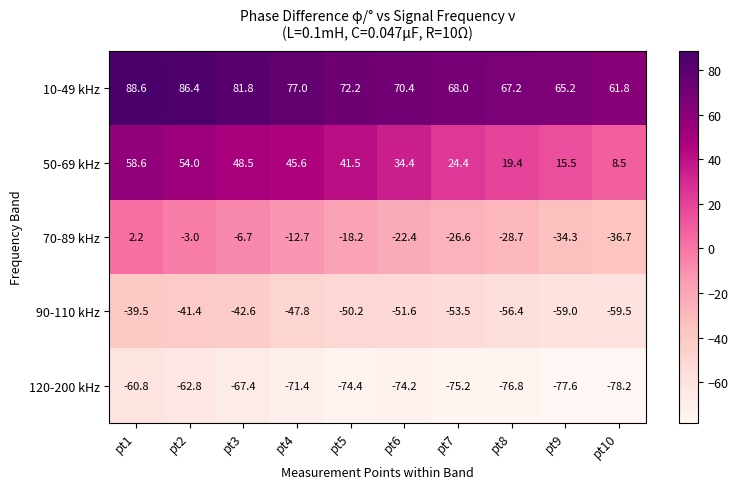

What is the average value of the 90-110 kHz series?

-50.1